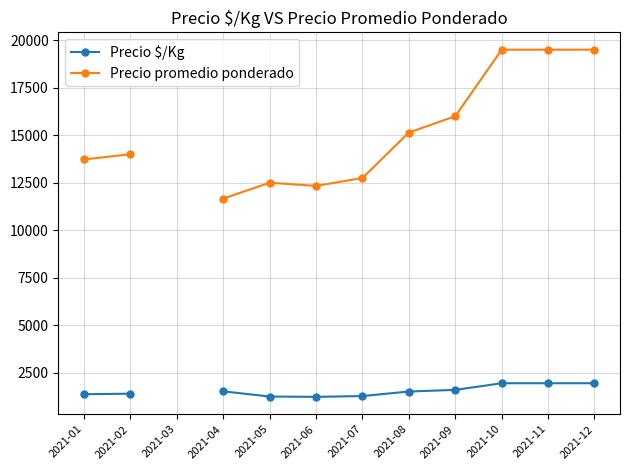

True or false: Precio $/Kg has more than 2 points higher than both neighbors.

False